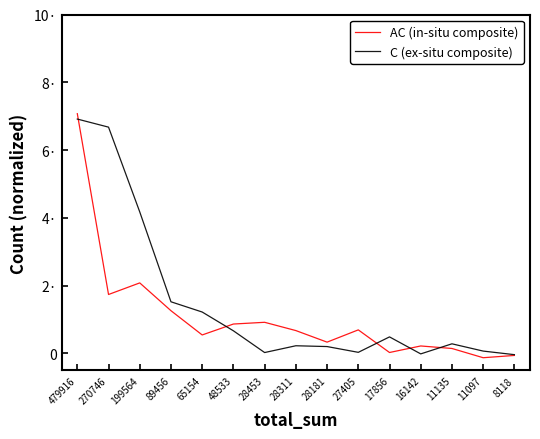

What is the difference between the second highest and minimum values in the C (ex-situ composite) series?

6.7